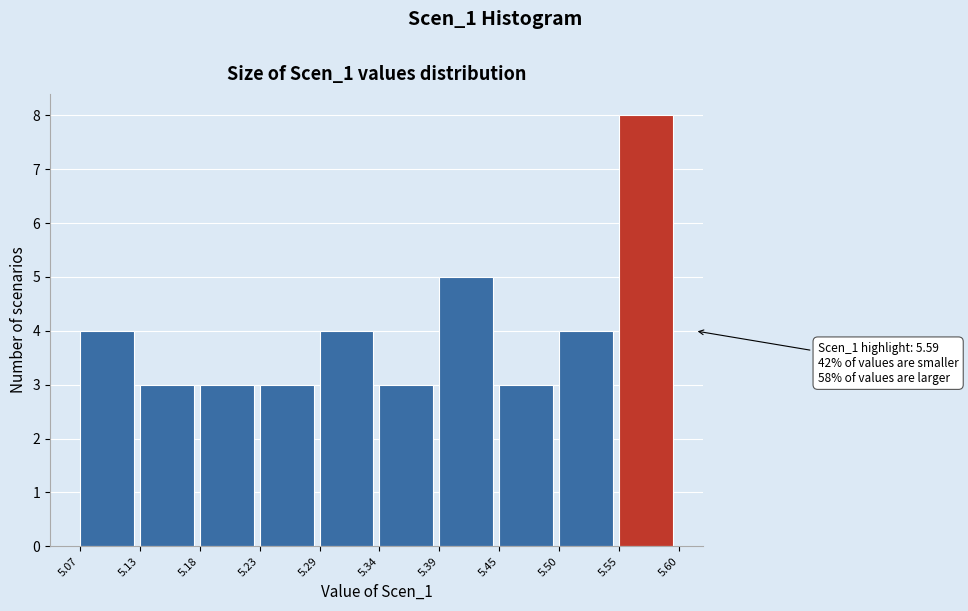

Which range on the x-axis has the tallest bar?

5.55 to 5.60